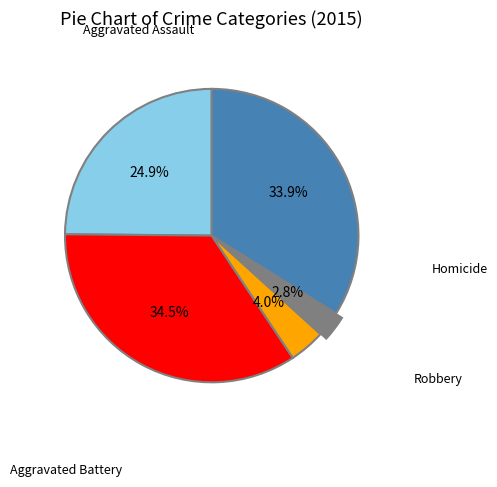

Does any single category account for the majority?

No